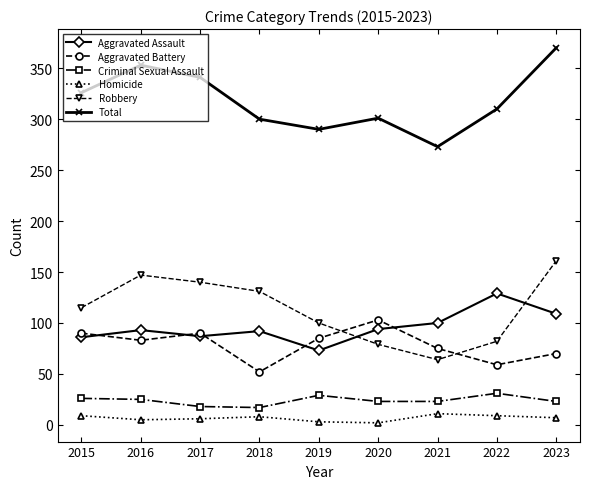

What is the difference between the highest and lowest values at 2022?

301